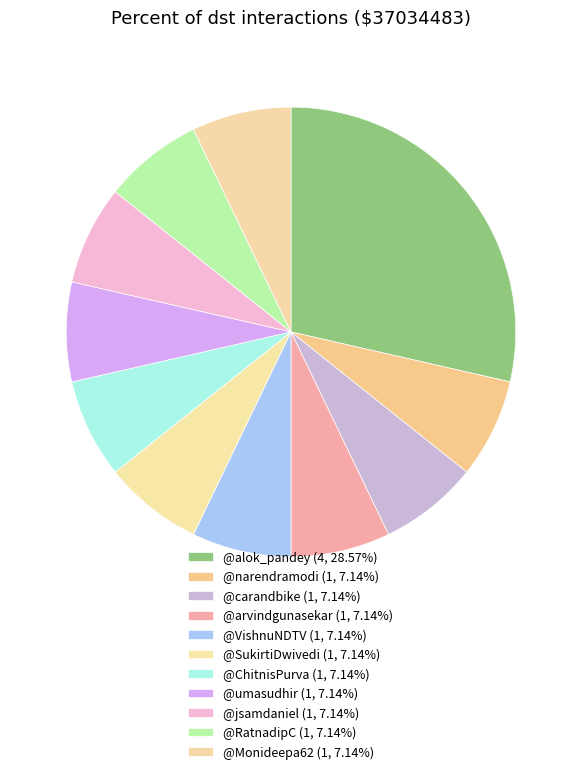

What percentage do @VishnuNDTV and @alok_pandey together represent?

35.7%